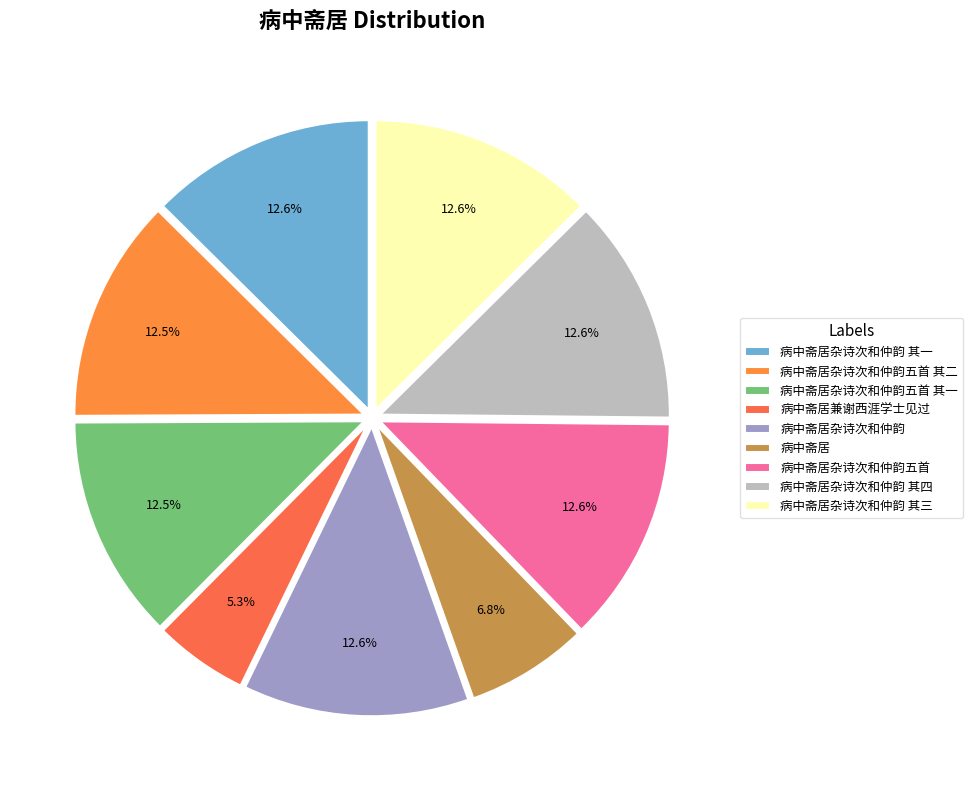

Is the sum of 病中斋居杂诗次和仲韵五首 其二 and 病中斋居兼谢西涯学士见过 greater than half?

No